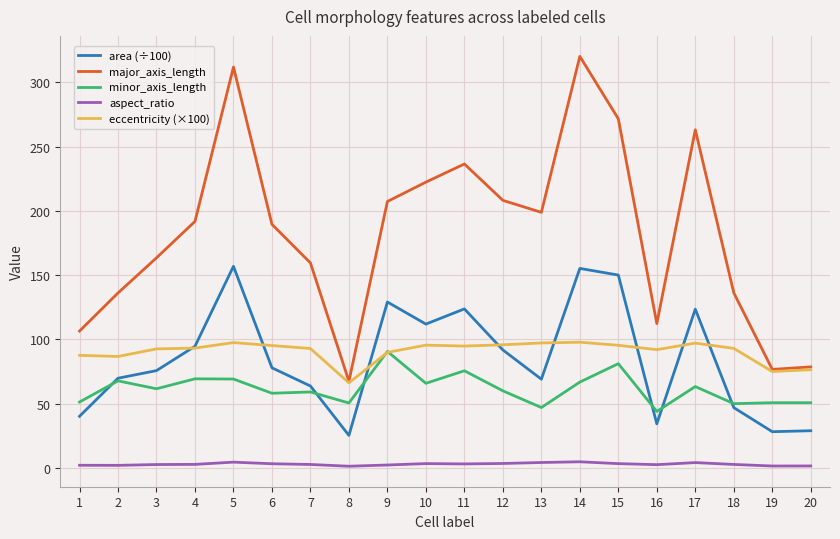

At which label does minor_axis_length first exceed 61?

2